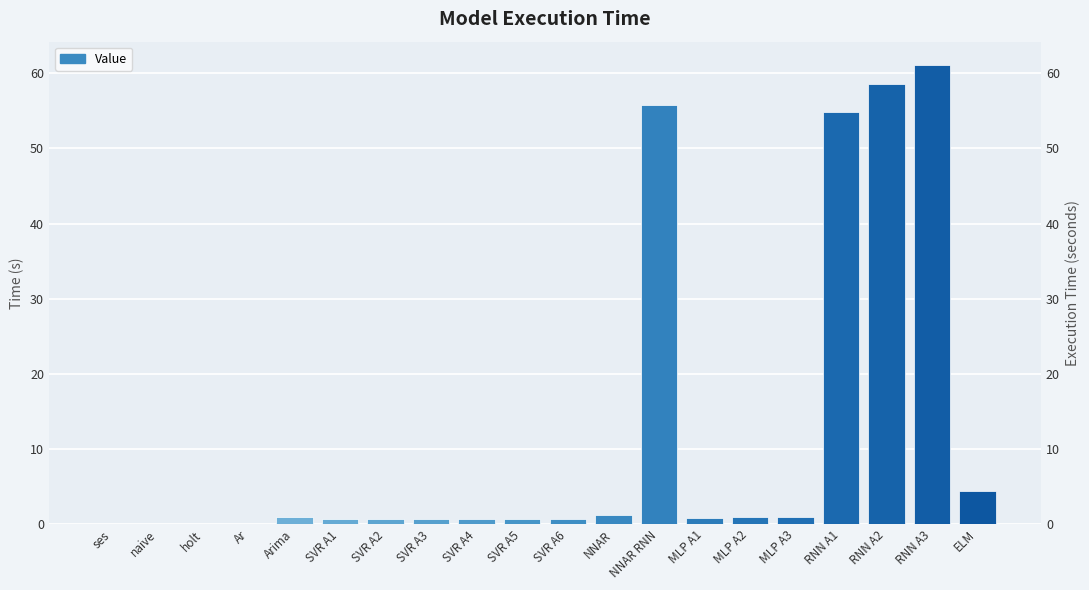

What is the average value?

12.2